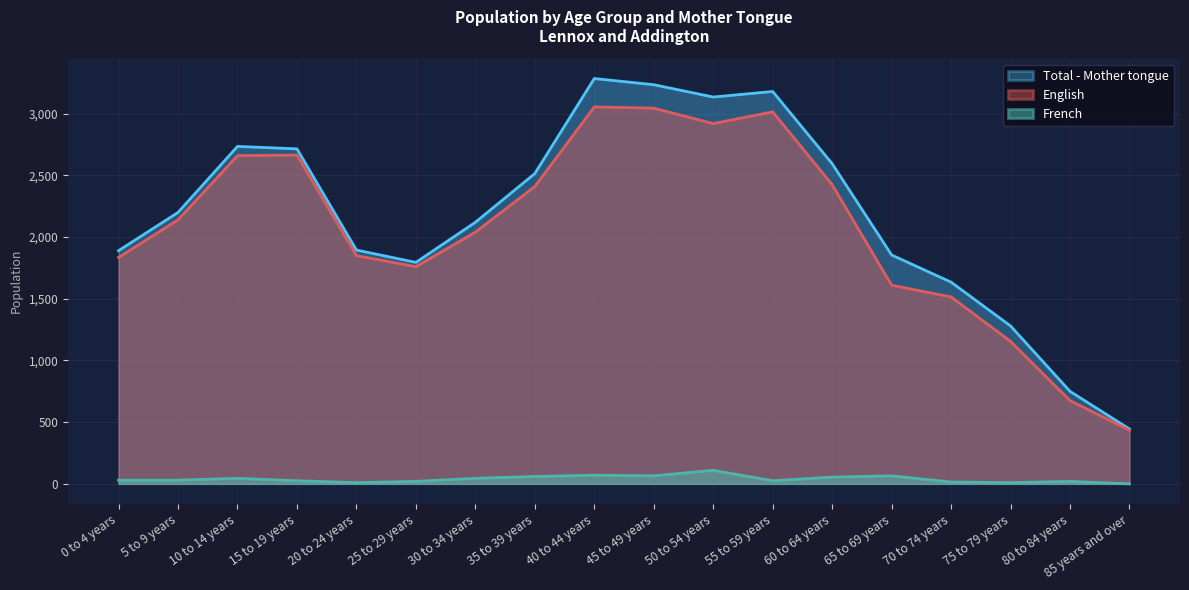

Reading left to right, extract all data points from this chart.

Total - Mother tongue: 0 to 4 years=1890	5 to 9 years=2200	10 to 14 years=2735	15 to 19 years=2715	20 to 24 years=1895	25 to 29 years=1795	30 to 34 years=2120	35 to 39 years=2515	40 to 44 years=3285	45 to 49 years=3235	50 to 54 years=3135	55 to 59 years=3180	60 to 64 years=2595	65 to 69 years=1855	70 to 74 years=1635	75 to 79 years=1280	80 to 84 years=750	85 years and over=445
English: 0 to 4 years=1835	5 to 9 years=2140	10 to 14 years=2660	15 to 19 years=2665	20 to 24 years=1850	25 to 29 years=1760	30 to 34 years=2040	35 to 39 years=2410	40 to 44 years=3055	45 to 49 years=3045	50 to 54 years=2920	55 to 59 years=3015	60 to 64 years=2425	65 to 69 years=1610	70 to 74 years=1515	75 to 79 years=1155	80 to 84 years=675	85 years and over=435
French: 0 to 4 years=30	5 to 9 years=30	10 to 14 years=45	15 to 19 years=25	20 to 24 years=10	25 to 29 years=20	30 to 34 years=45	35 to 39 years=60	40 to 44 years=70	45 to 49 years=65	50 to 54 years=110	55 to 59 years=25	60 to 64 years=55	65 to 69 years=65	70 to 74 years=15	75 to 79 years=10	80 to 84 years=20	85 years and over=0